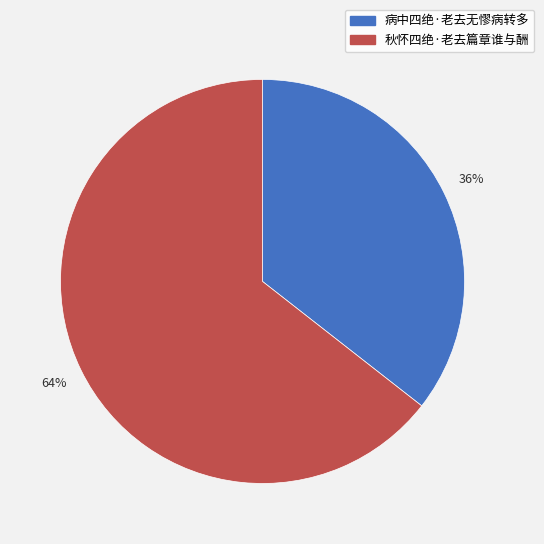

What is the smallest slice in the pie chart?

病中四绝·老去无憀病转多